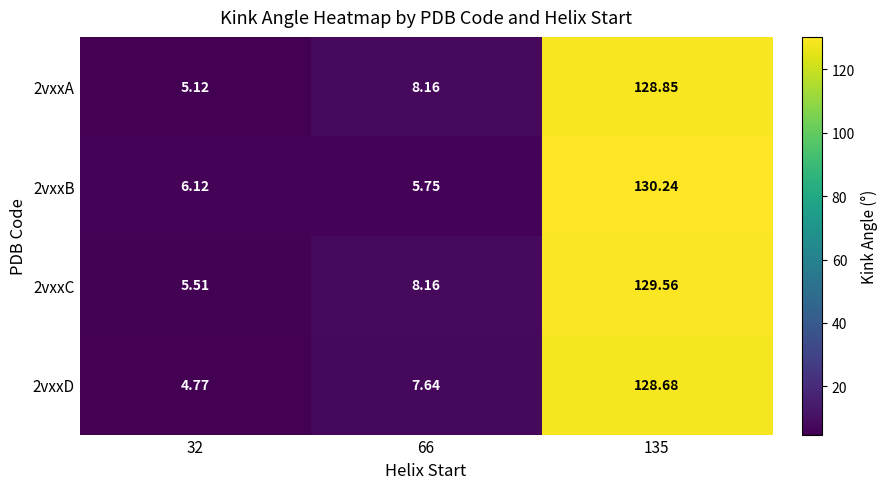

Is the value of 2vxxC at 135 greater than the value of 2vxxB at 32?

Yes